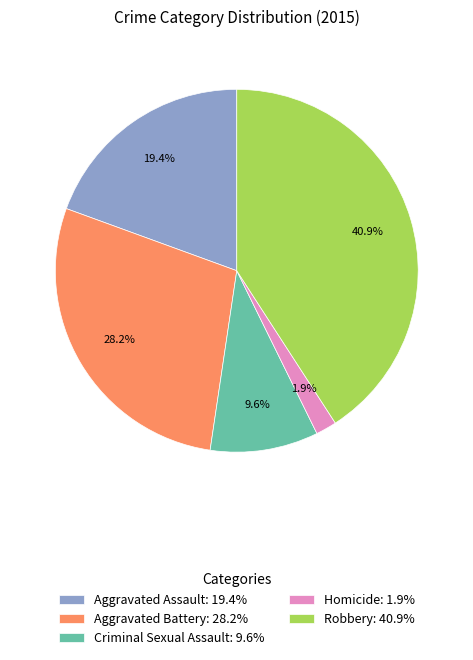

Rank the categories by value from highest to lowest.

Robbery, Aggravated Battery, Aggravated Assault, Criminal Sexual Assault, Homicide